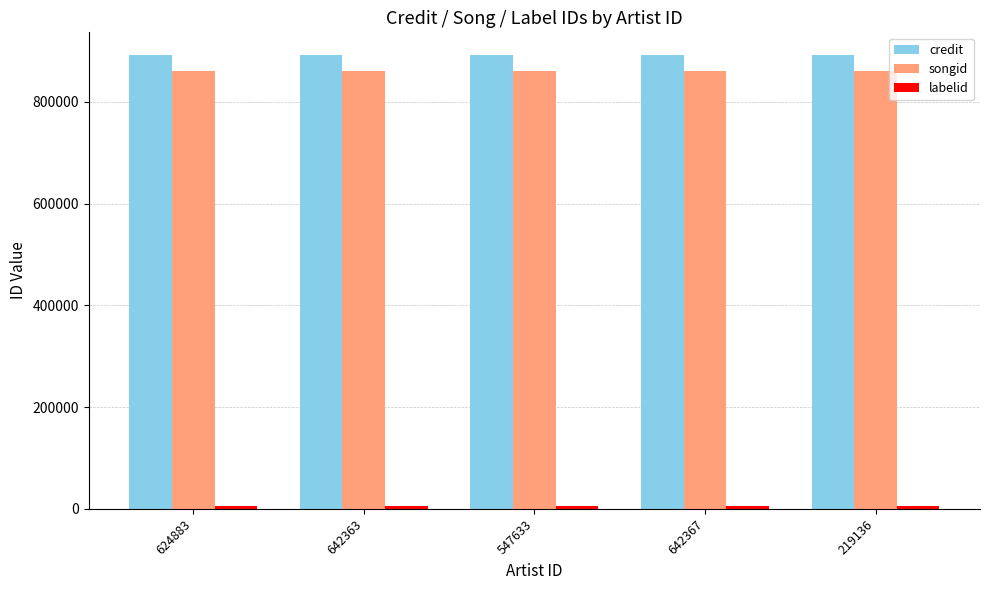

What is the total value across all series at 642367?

1758180